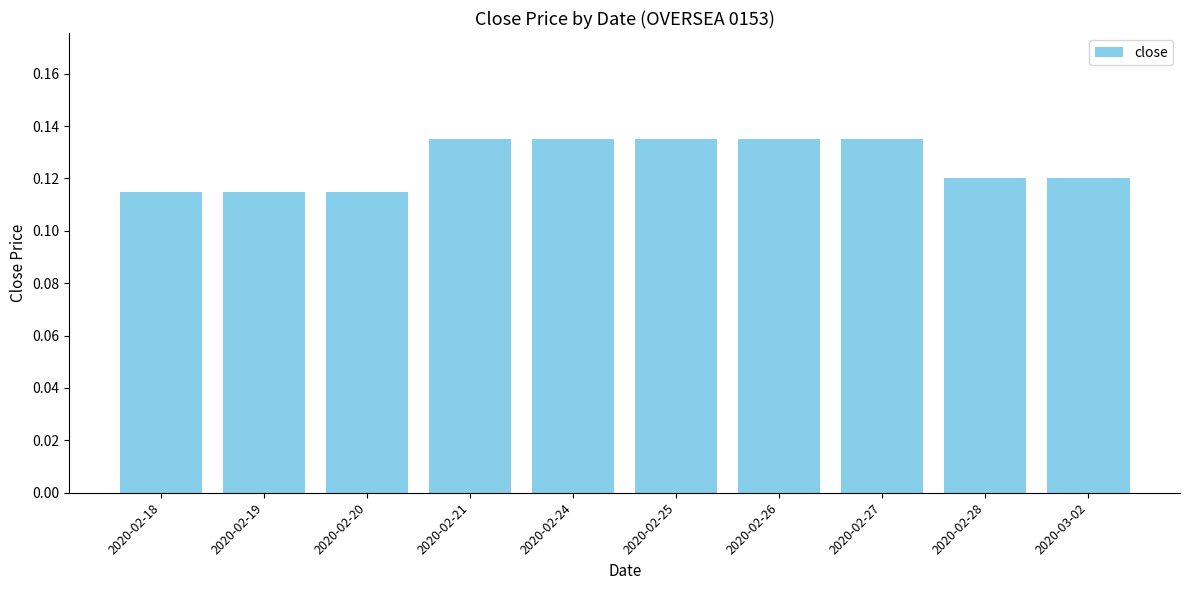

The chart shows a value of 0.2 at 2020-02-28. True or false?

False